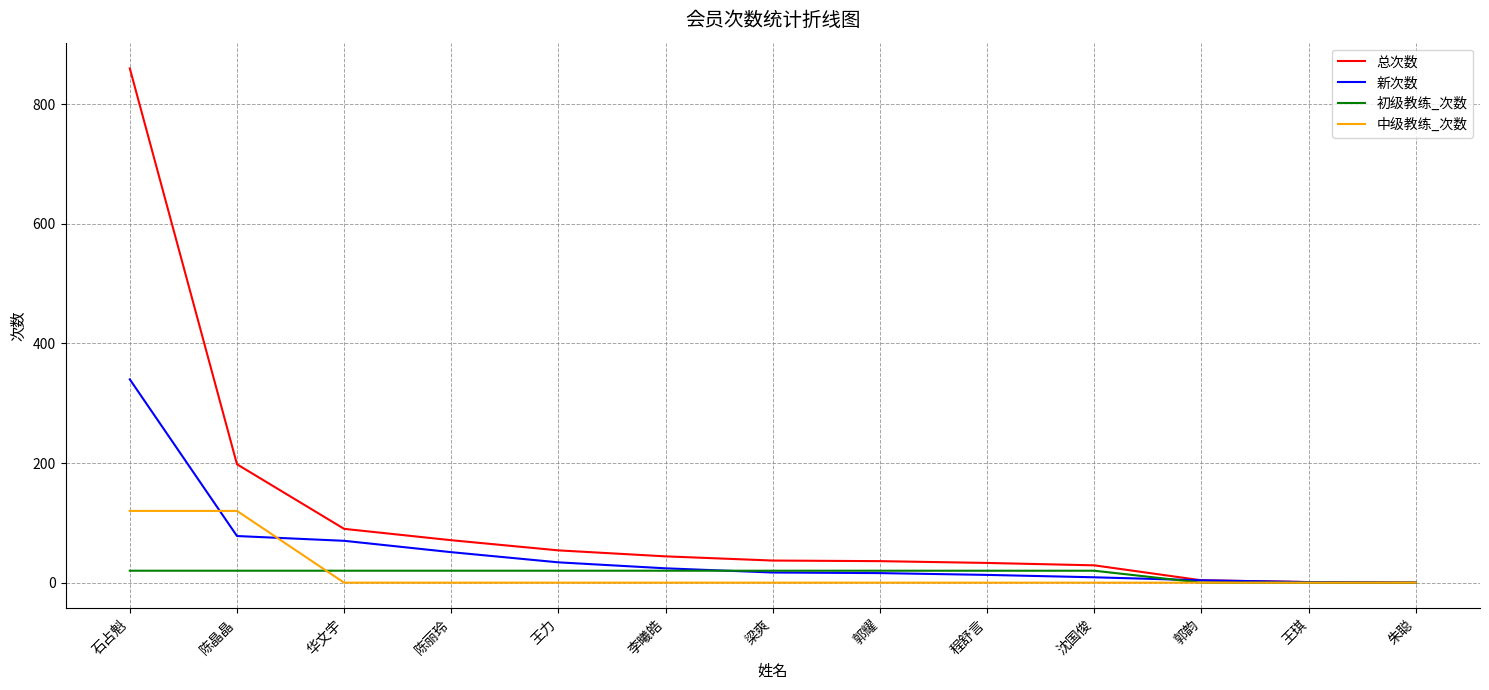

Which series has the largest range (max minus min)?

总次数